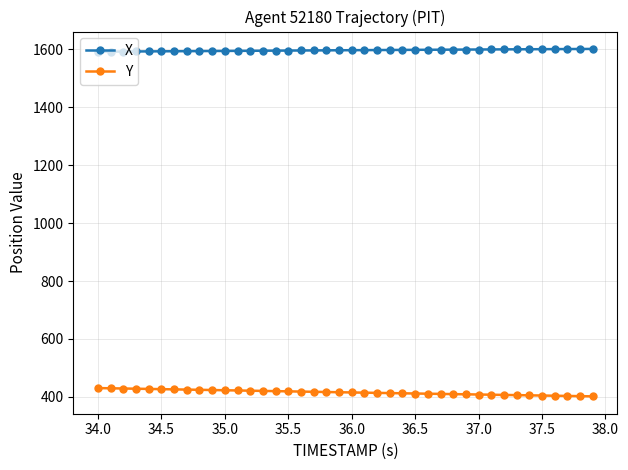

At how many categories does at least one series exceed 1225?

40